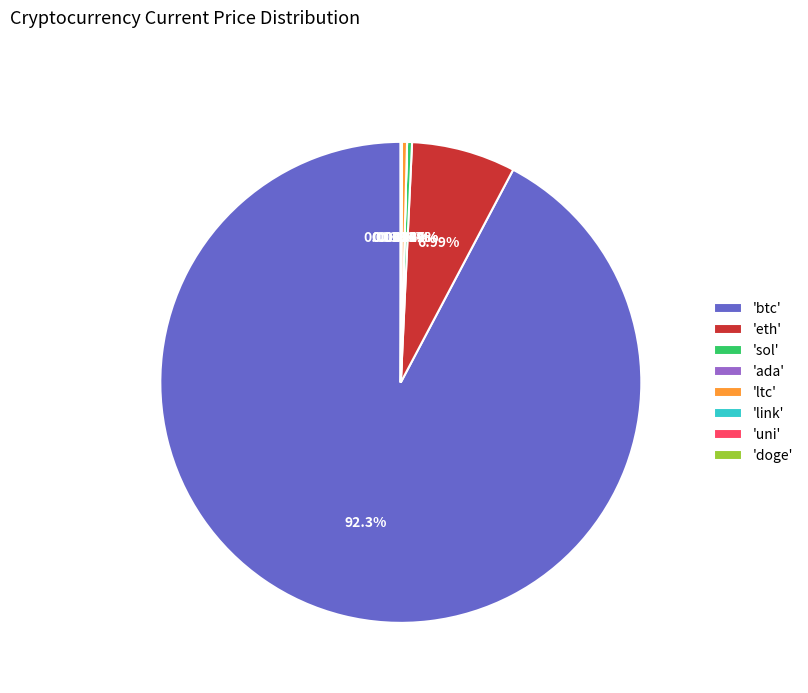

Do 'btc' and 'ltc' together represent more than half of the pie?

Yes